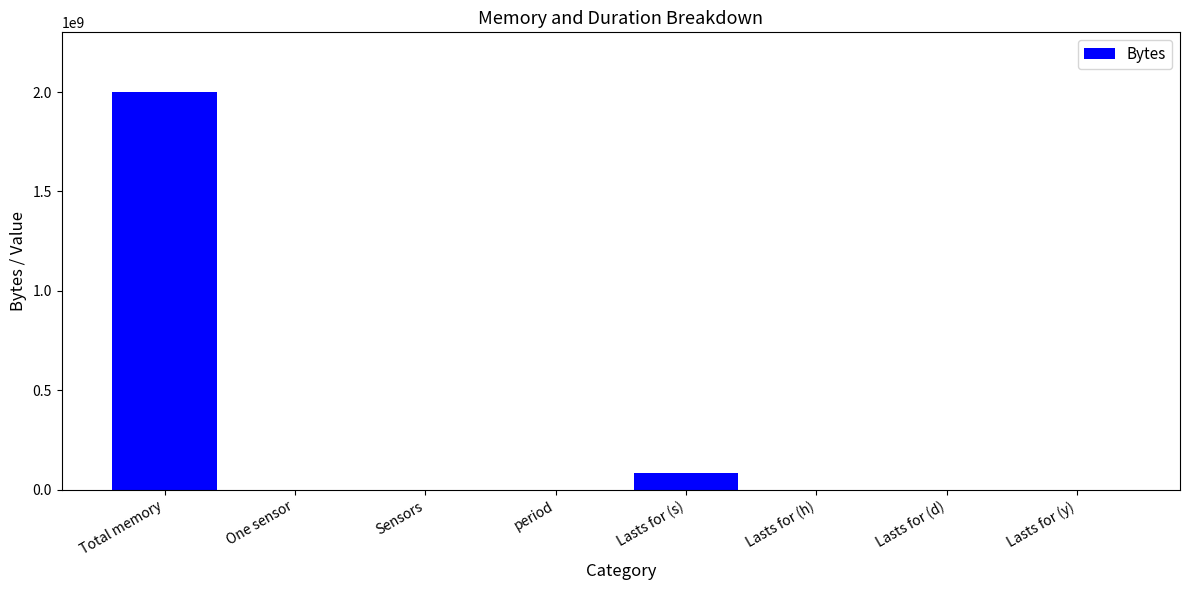

Is it true that the value at Lasts for (d) is 925.9?

True